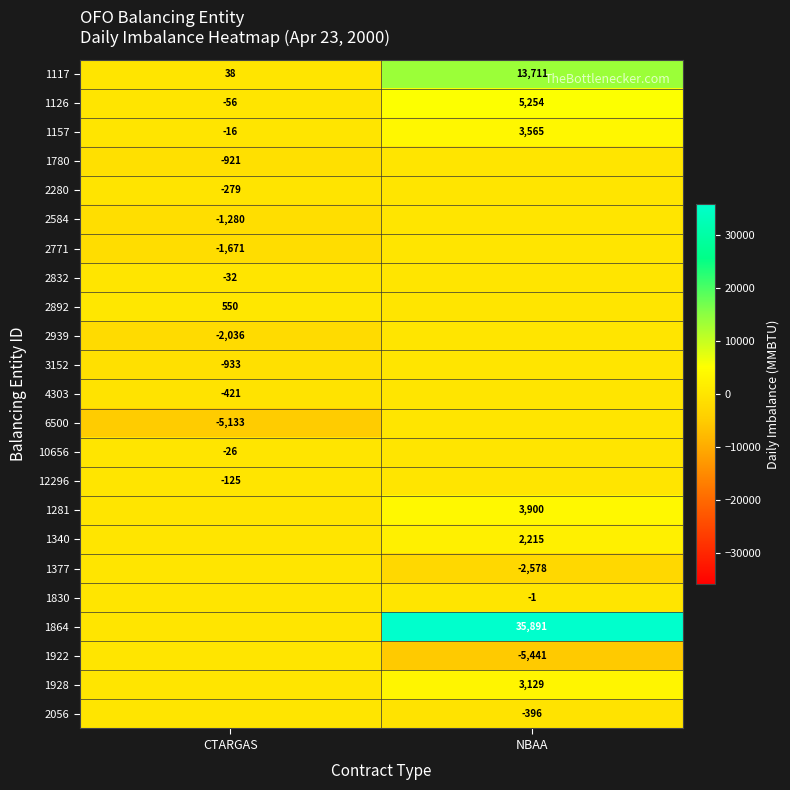

Is the value of 1780 at CTARGAS greater than the value of 1340 at NBAA?

No